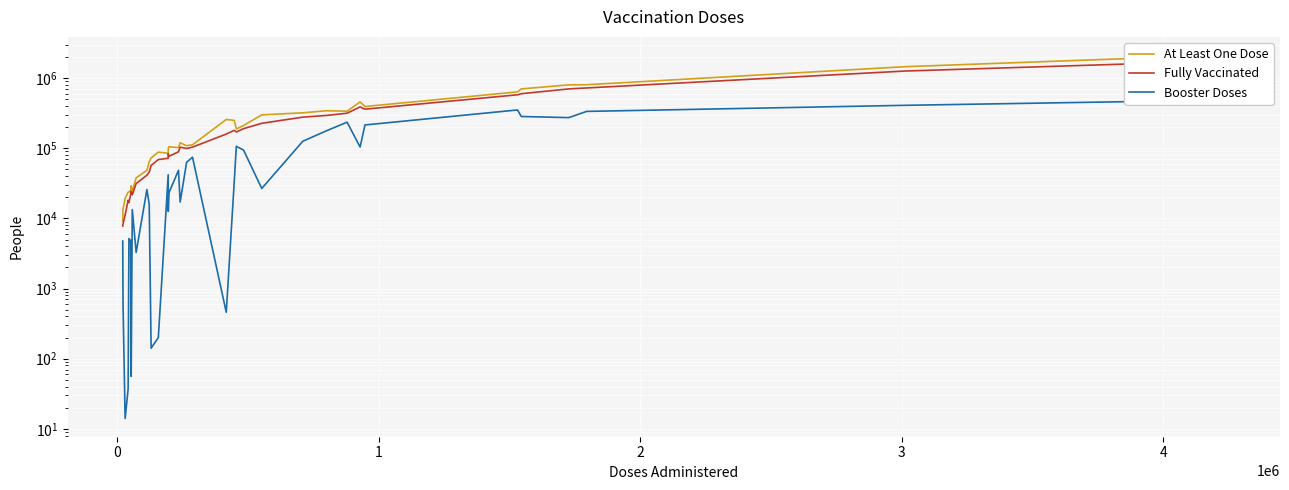

How many lines are shown in the chart?

3